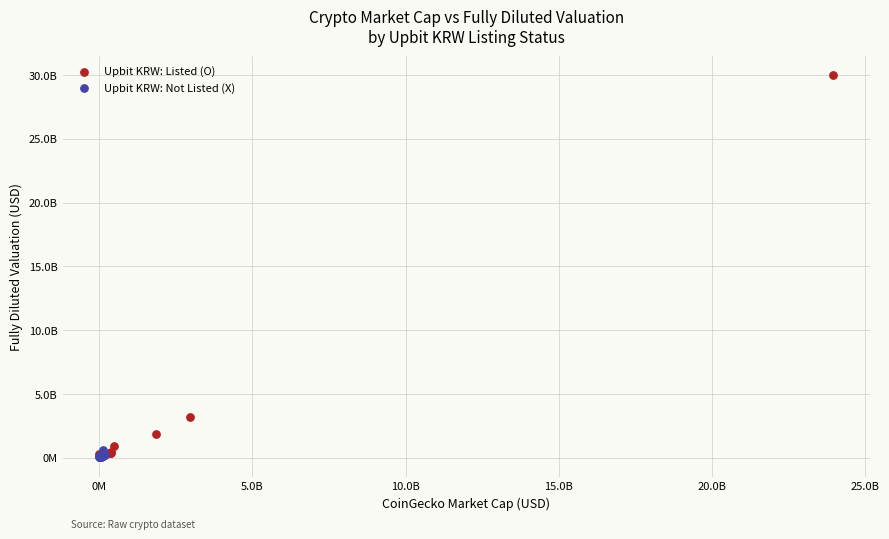

What are all the series names shown in the legend?

Upbit KRW: Listed (O), Upbit KRW: Not Listed (X)